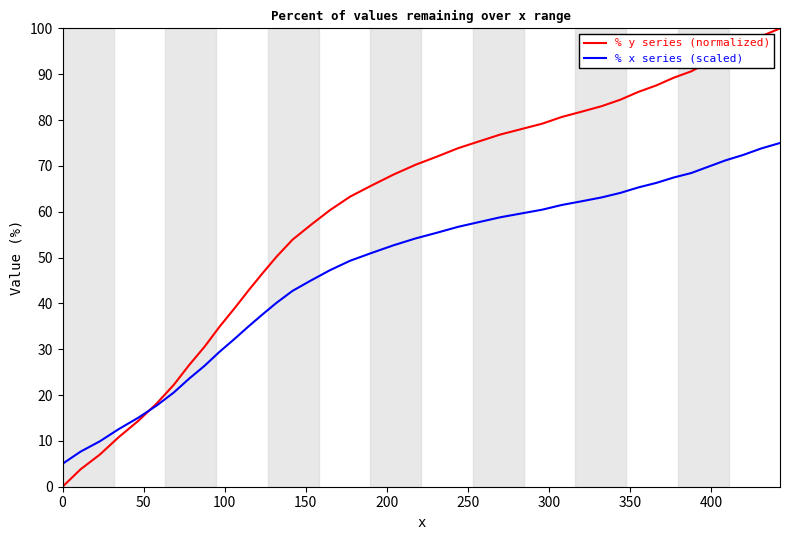

True or false: % y series (normalized) has more than 0 interior local peaks.

False